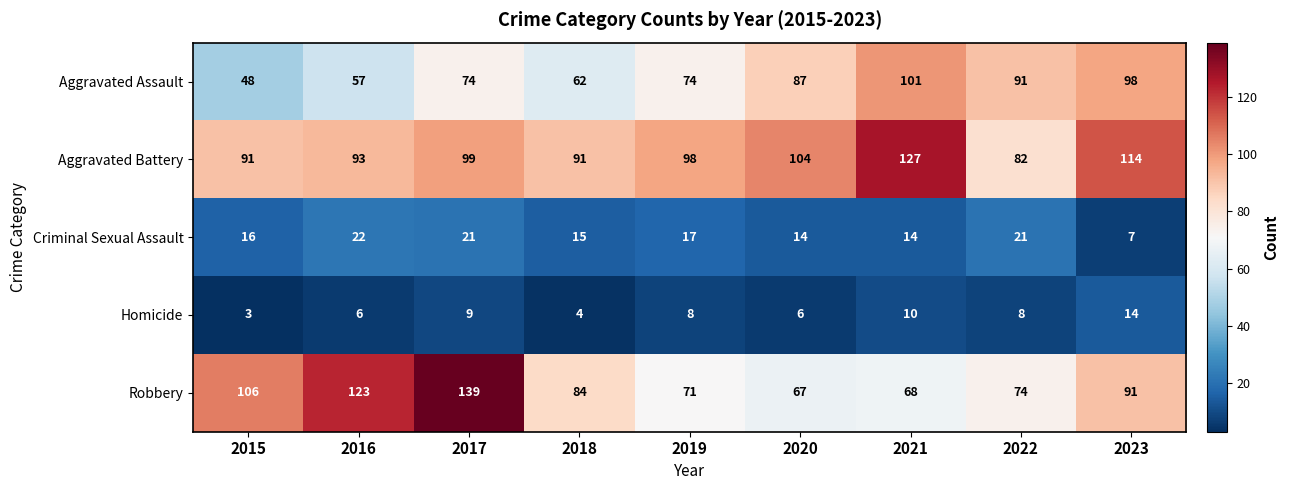

How many categories are shown in the chart?

9